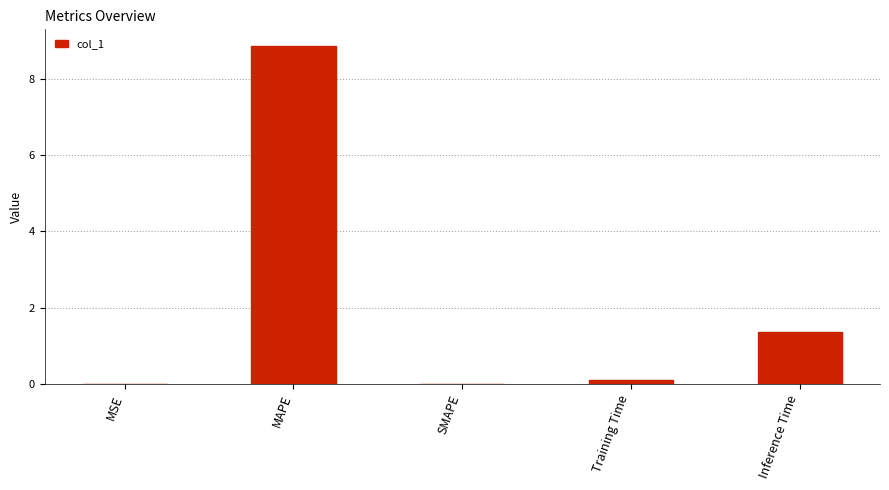

What is the difference between the values at MSE and Training Time?

0.1